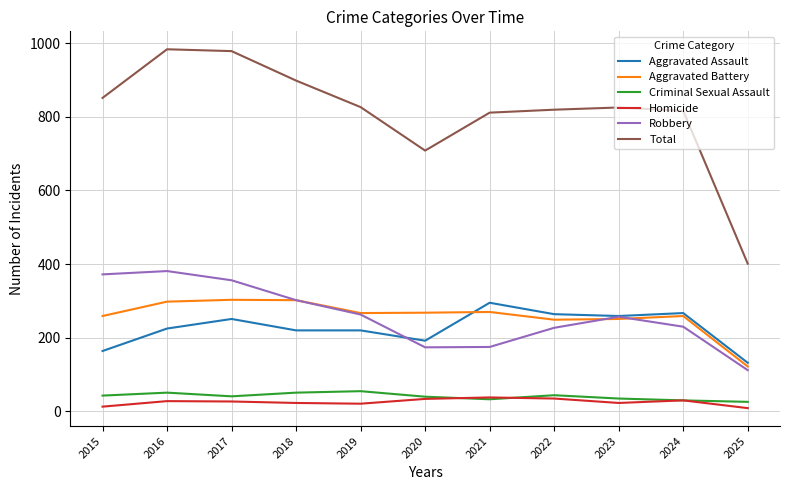

What is the total value across all series at 2017?

1956